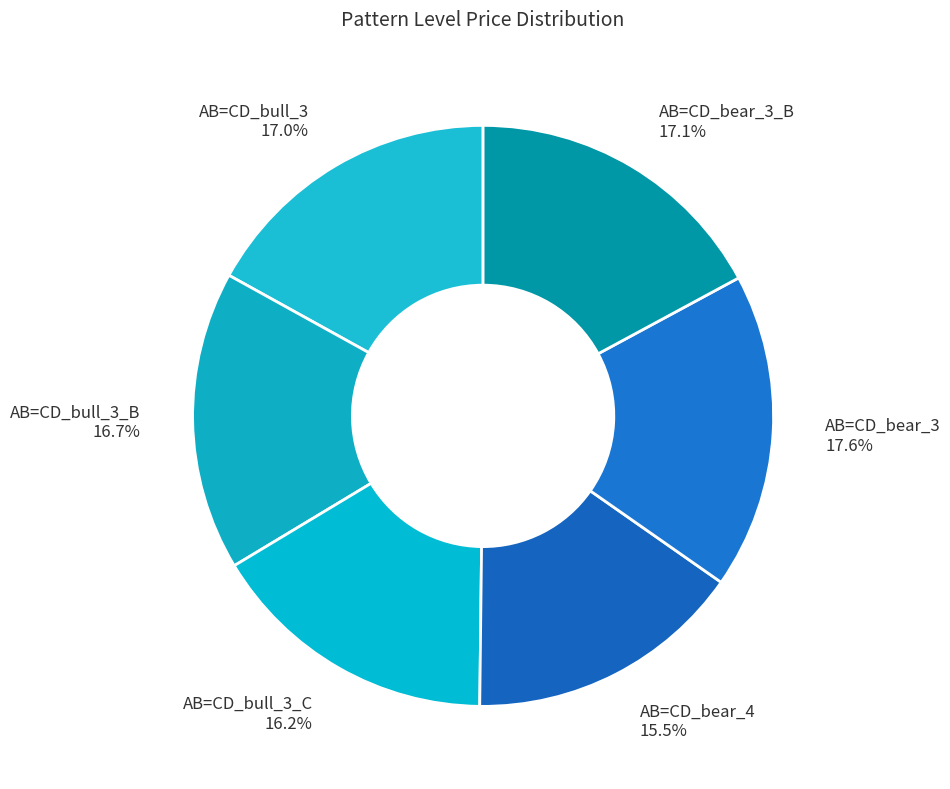

Which has a higher value, AB=CD_bear_4 15.5% or AB=CD_bear_3_B 17.1%?

AB=CD_bear_3_B 17.1%